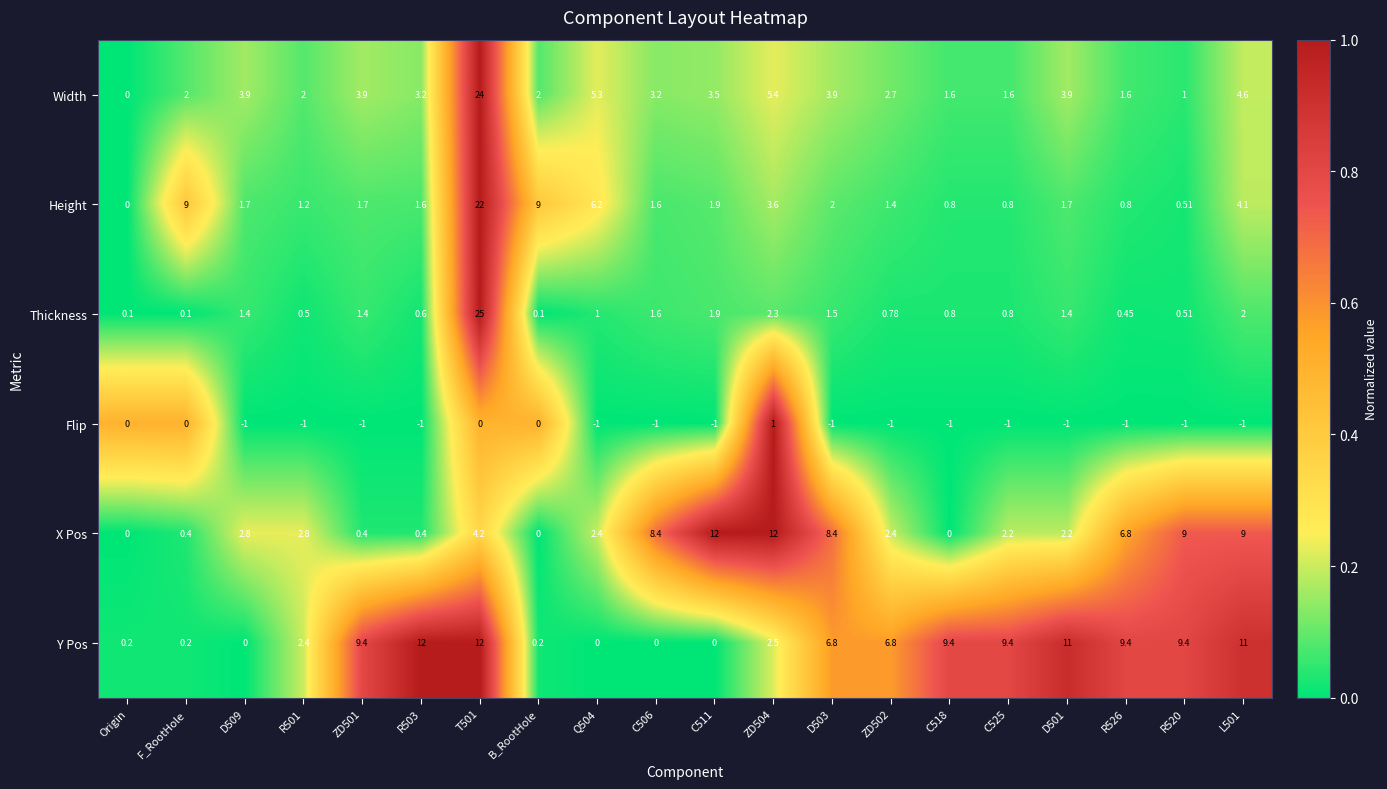

What is the total value across all series at Q504?

13.9